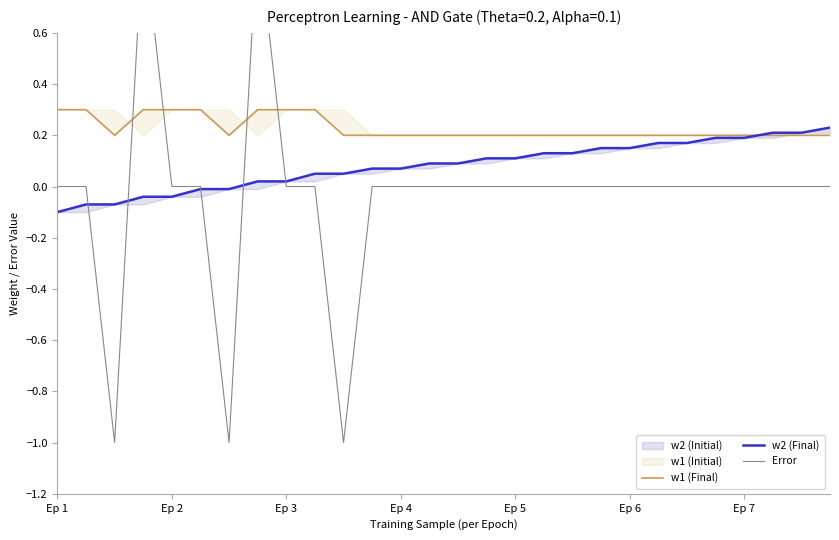

Does the chart display data point markers on the line(s)?

No